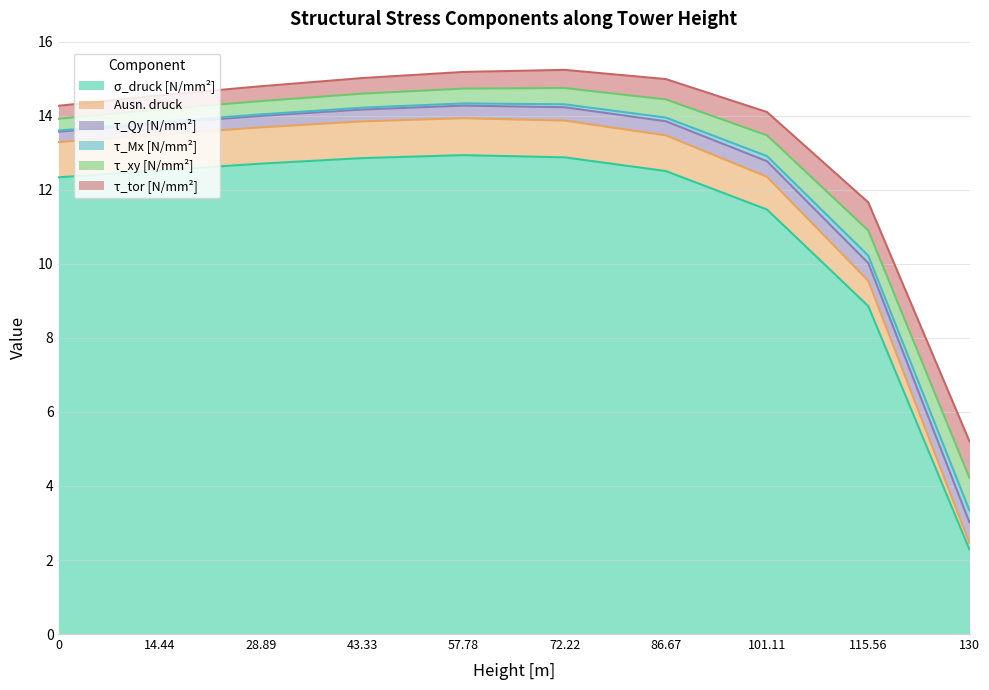

The σ_druck [N/mm²] series shows 1.2 at 130. True or false?

False